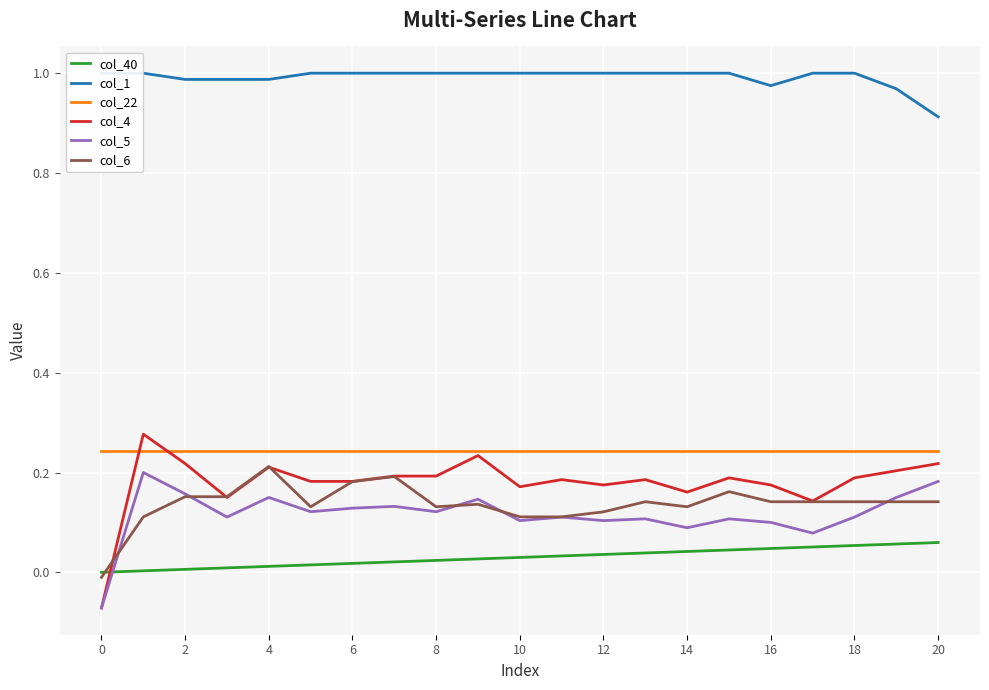

What are all the series names shown in the legend?

col_40, col_1, col_22, col_4, col_5, col_6